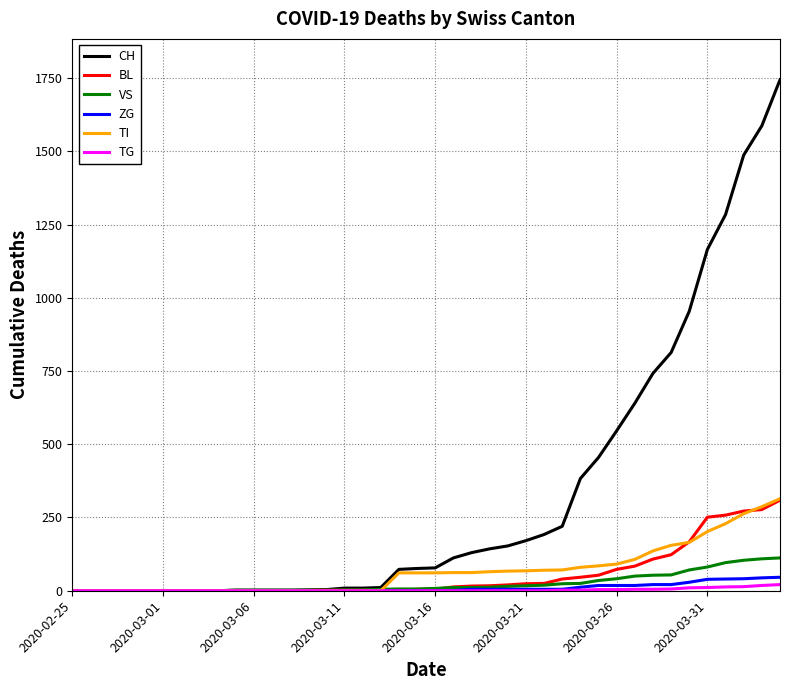

Which series has the largest total across all categories?

CH